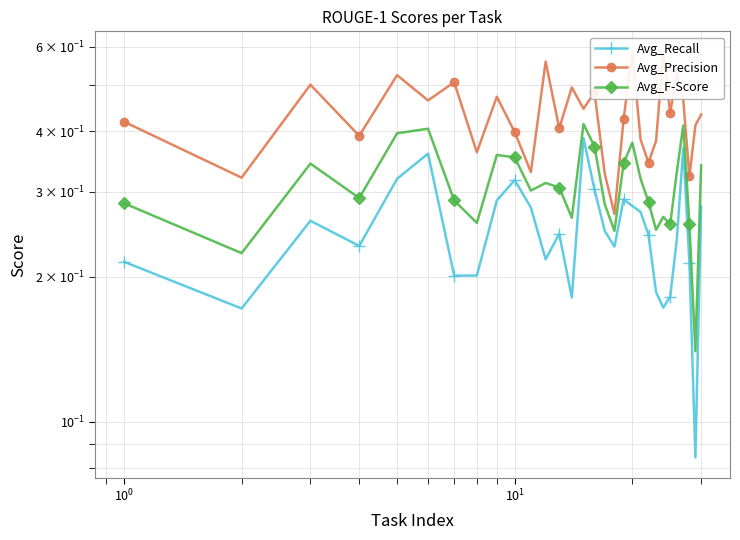

True or false: Avg_F-Score has a value of 0.2 at 8.

False